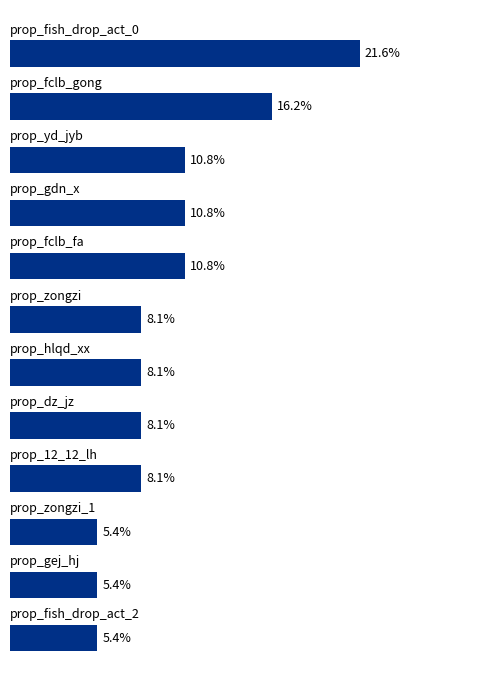

What is the difference between the maximum and minimum values?

16.2